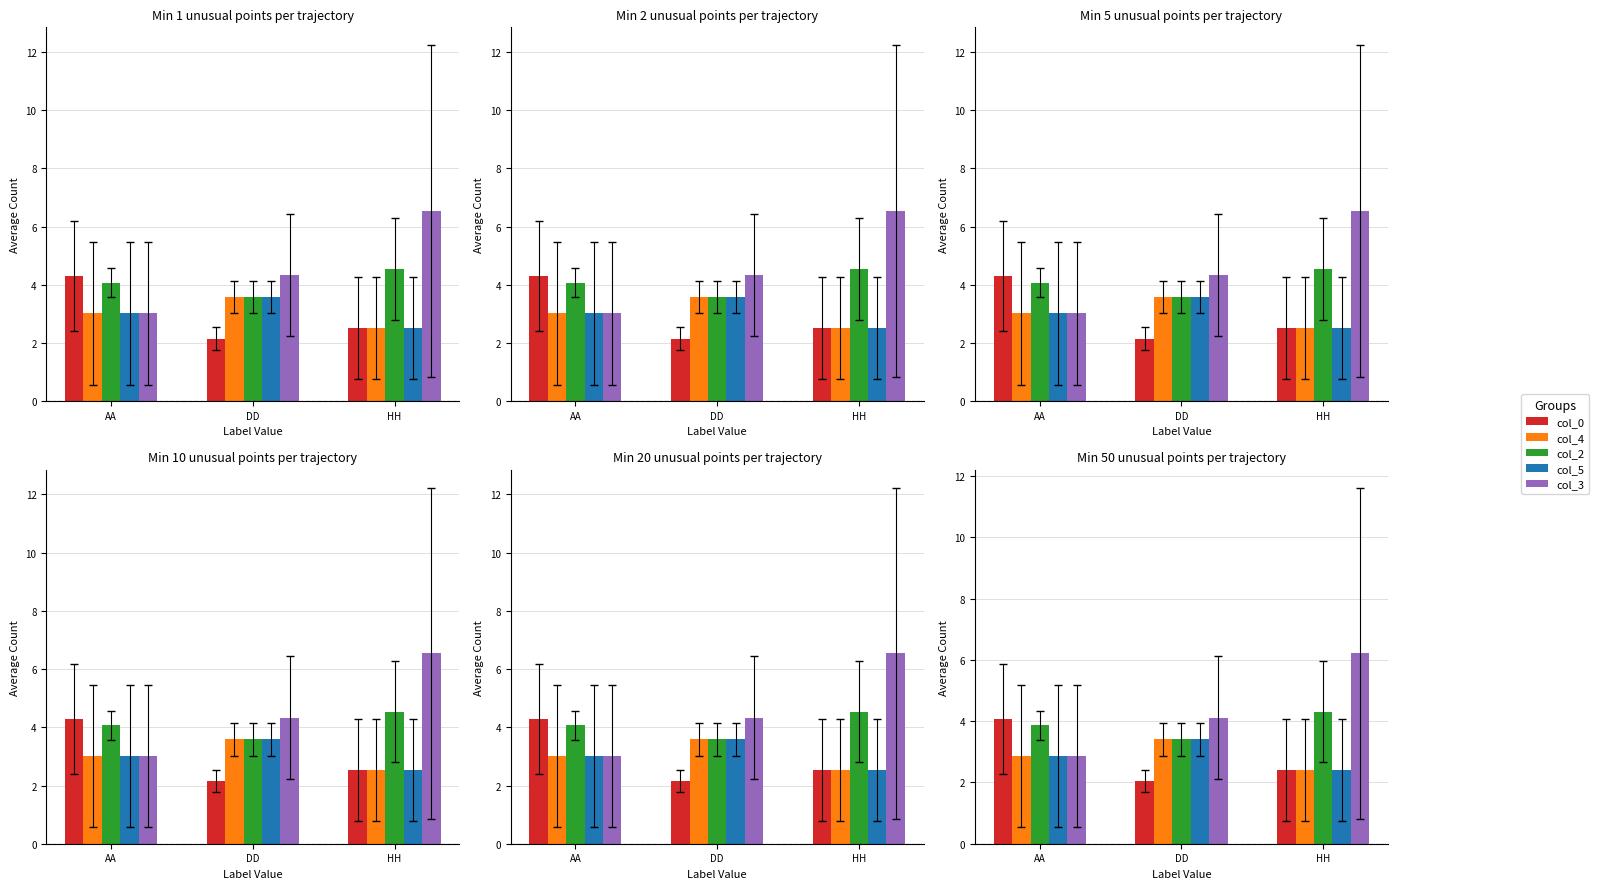

How many groups of bars are there?

3